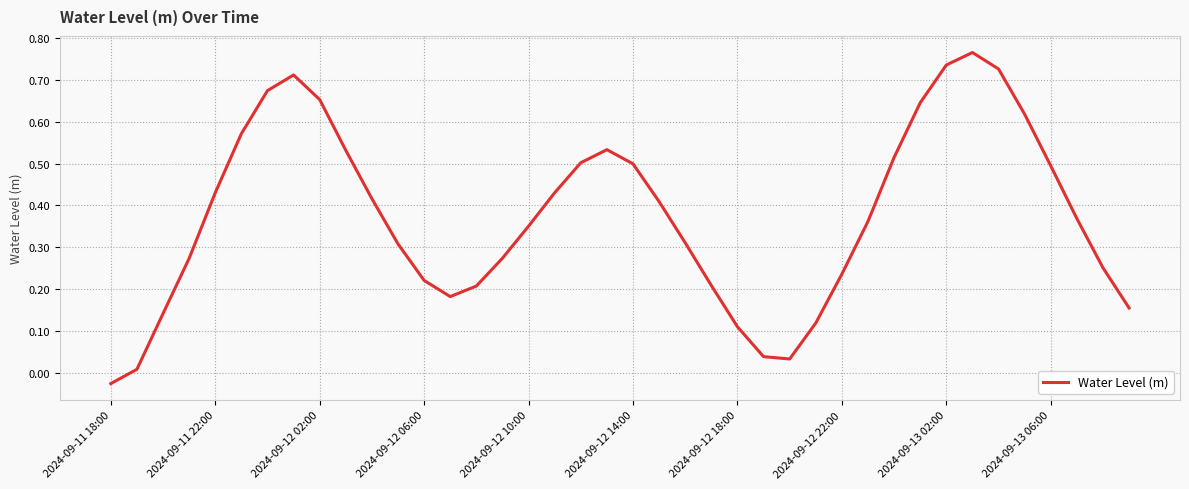

How many lines are shown in the chart?

1